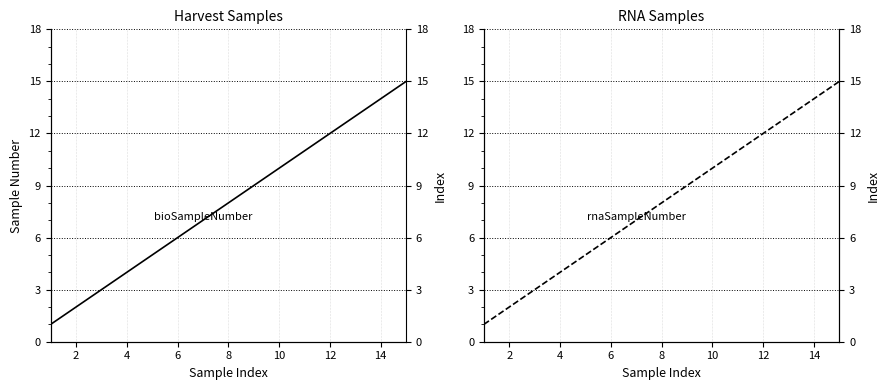

What is the difference between the maximum and second lowest values in the bioSampleNumber series?

13